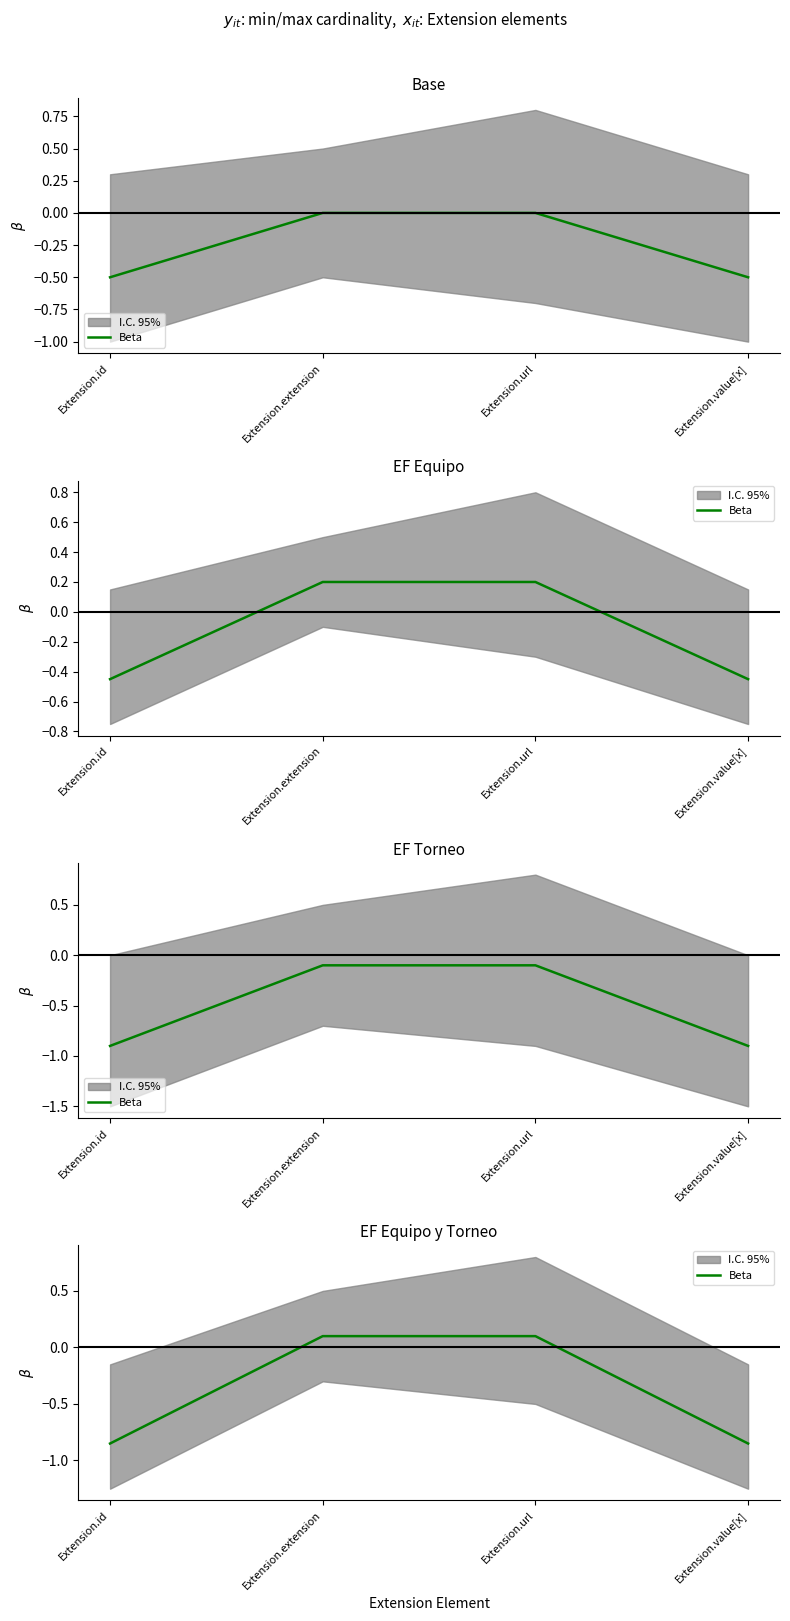

What is the average value?

-0.4